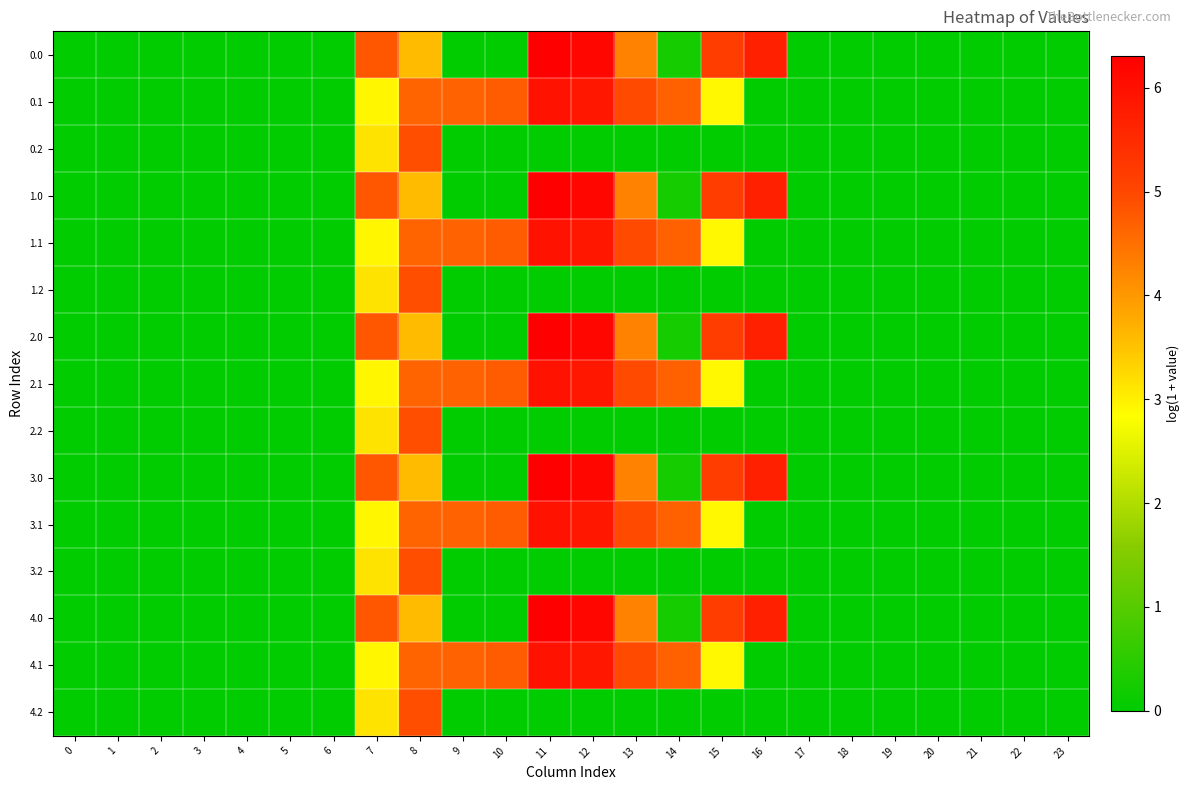

At how many categories does at least one series exceed 1?

10